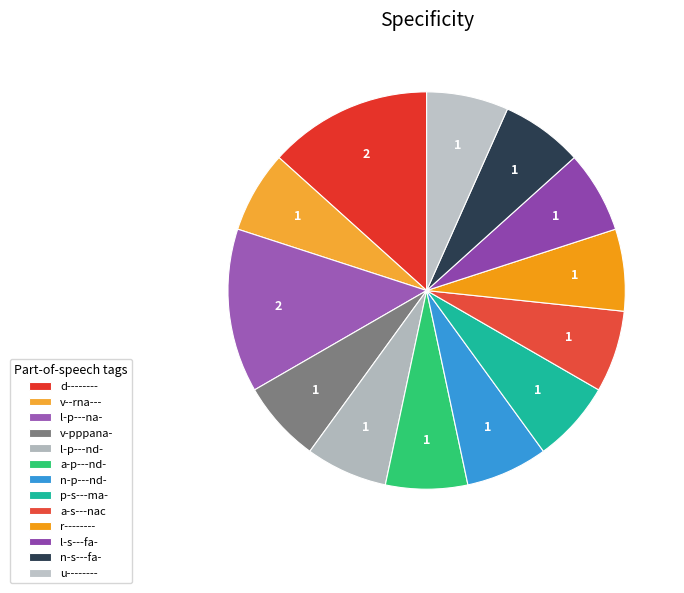

Approximately how many times larger is the value at l-p---na- compared to v-pppana-?

2.0